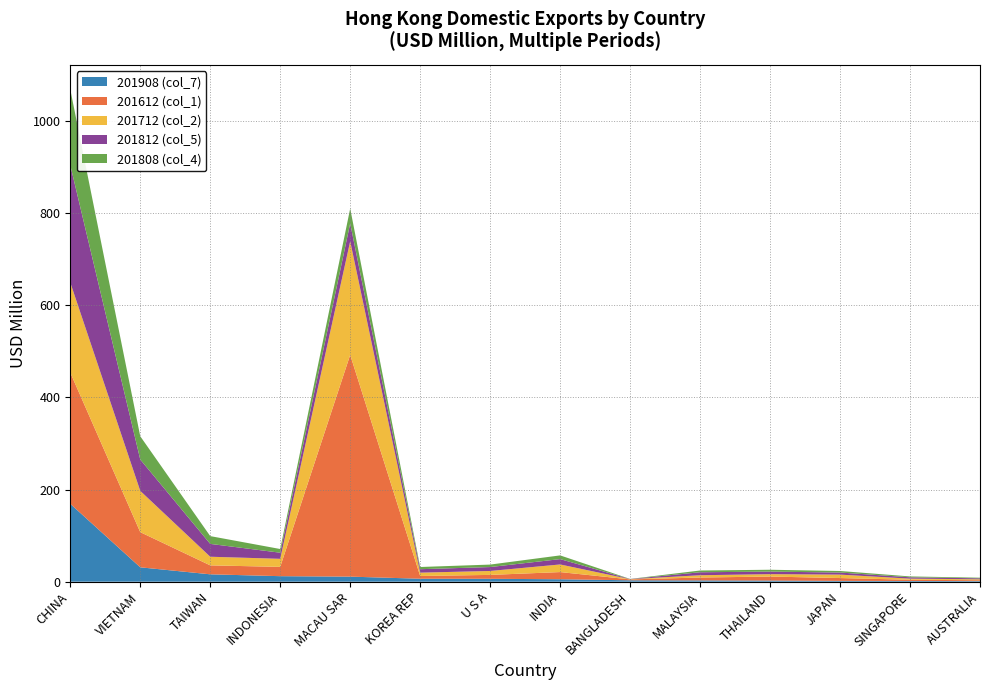

Reading right to left, what are all the values shown in this chart?

201908 (col_7): AUSTRALIA=1.3	SINGAPORE=1.6	JAPAN=1.8	THAILAND=2.5	MALAYSIA=2.8	BANGLADESH=3.1	INDIA=5.3	U S A=6.3	KOREA REP=6.4	MACAU SAR=11.0	INDONESIA=12.0	TAIWAN=16.0	VIETNAM=31.2	CHINA=169.0
201612 (col_1): AUSTRALIA=1.8	SINGAPORE=2.6	JAPAN=6.1	THAILAND=8.7	MALAYSIA=6.3	BANGLADESH=1.9	INDIA=15.6	U S A=8.4	KOREA REP=6.0	MACAU SAR=481.3	INDONESIA=20.2	TAIWAN=19.4	VIETNAM=76.3	CHINA=284.9
201712 (col_2): AUSTRALIA=2.0	SINGAPORE=2.4	JAPAN=7.5	THAILAND=5.2	MALAYSIA=5.0	BANGLADESH=0.5	INDIA=16.5	U S A=8.5	KOREA REP=7.2	MACAU SAR=246.6	INDONESIA=17.5	TAIWAN=18.7	VIETNAM=89.6	CHINA=195.5
201812 (col_5): AUSTRALIA=2.1	SINGAPORE=2.9	JAPAN=4.5	THAILAND=5.5	MALAYSIA=6.4	BANGLADESH=0.3	INDIA=11.6	U S A=8.5	KOREA REP=7.5	MACAU SAR=38.7	INDONESIA=13.3	TAIWAN=27.9	VIETNAM=68.1	CHINA=254.9
201808 (col_4): AUSTRALIA=1.4	SINGAPORE=1.9	JAPAN=3.4	THAILAND=4.0	MALAYSIA=3.8	BANGLADESH=0.2	INDIA=8.1	U S A=5.4	KOREA REP=4.8	MACAU SAR=32.4	INDONESIA=8.0	TAIWAN=16.9	VIETNAM=50.5	CHINA=164.2